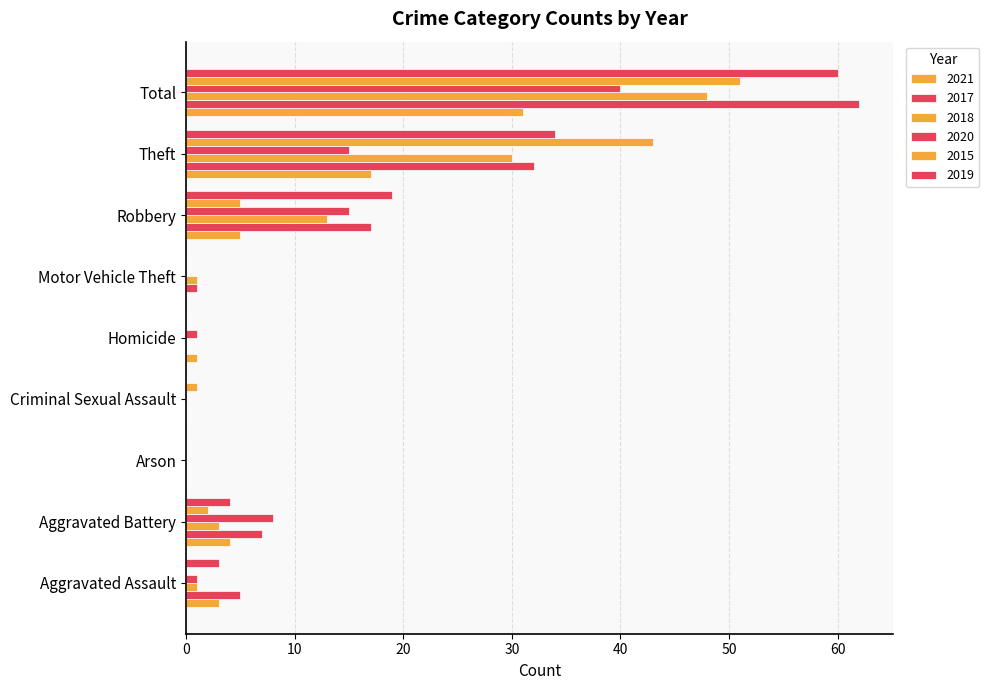

True or false: 2019 has a value of 6 at Robbery.

False